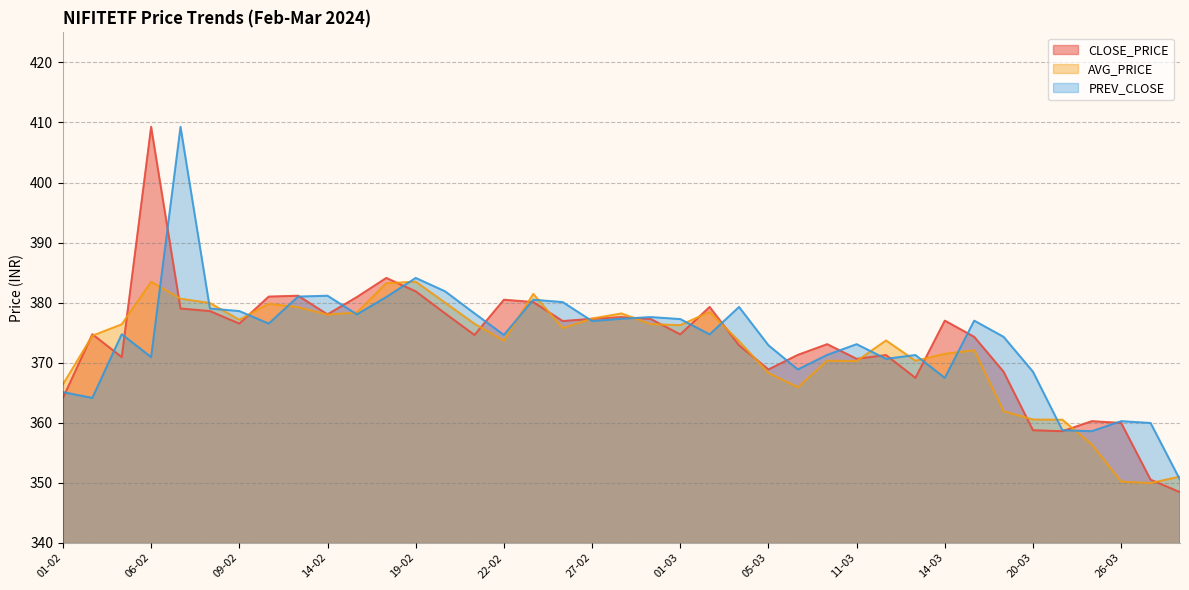

Between 08-02 and 26-02, which series saw the biggest shift?

AVG_PRICE